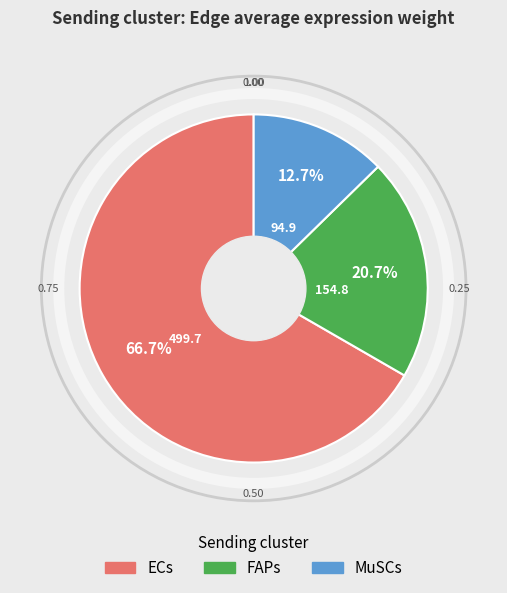

Which has a higher value, FAPs or MuSCs?

FAPs